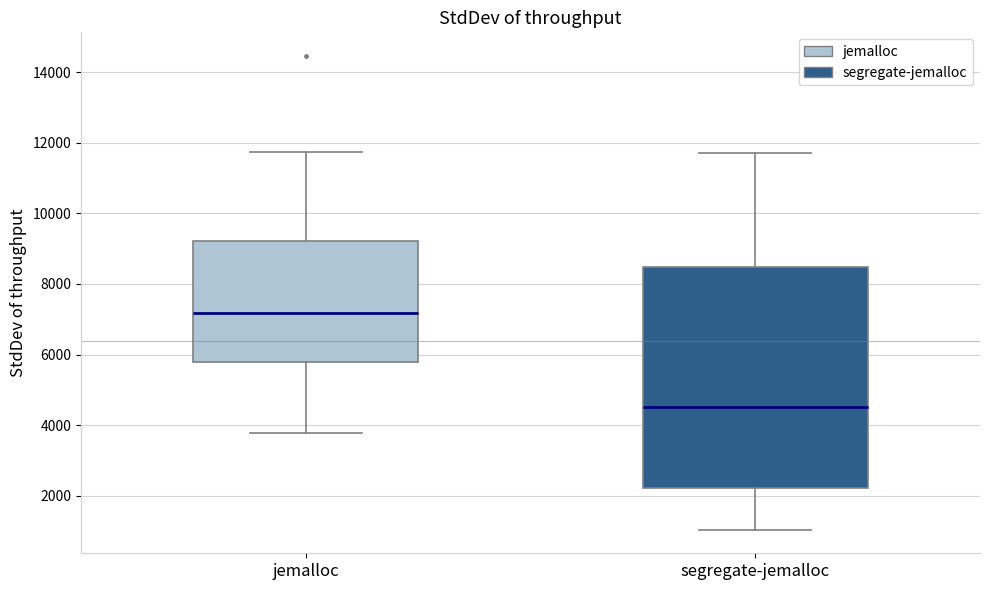

Comparing the boxes themselves (not the whiskers), which one is the tallest?

segregate-jemalloc